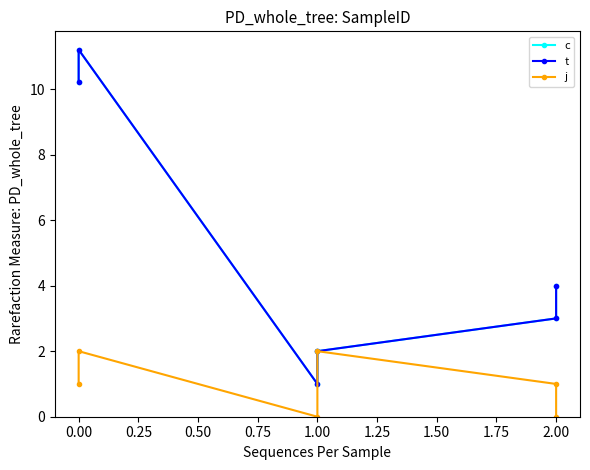

Count the j values in the range 0 to 2.

6